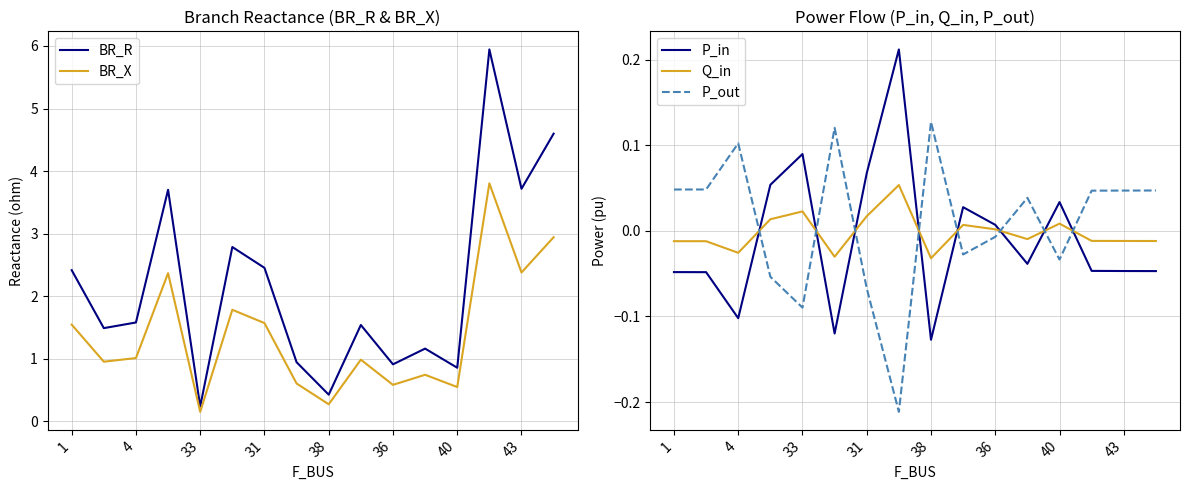

Read the BR_X value at 4.

1.0